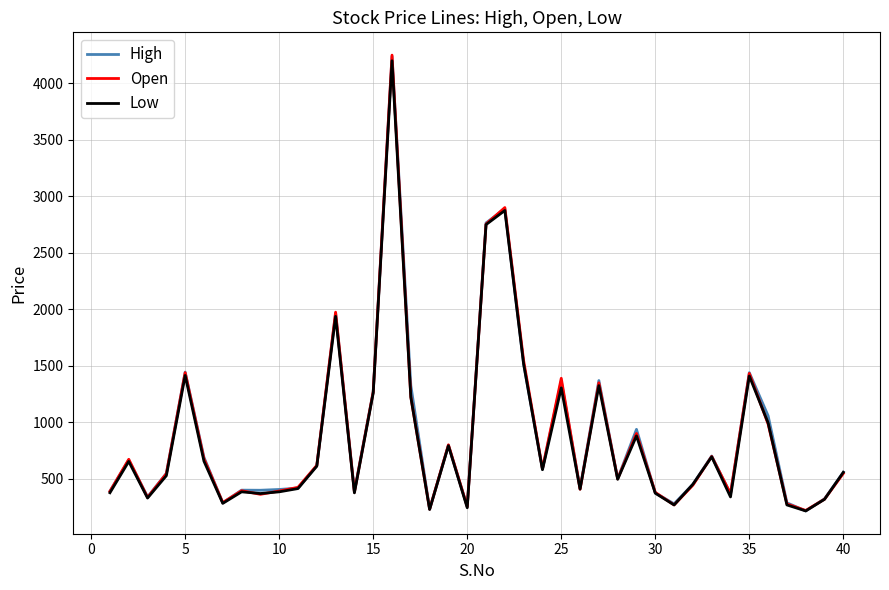

At how many categories does at least one series exceed 3009?

1